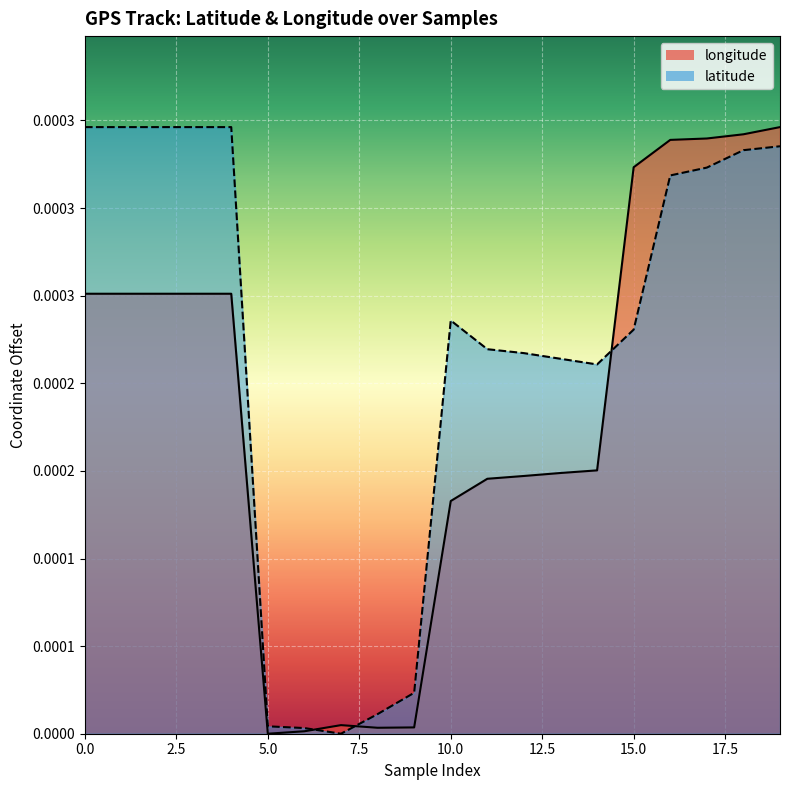

How many distinct data groups are displayed?

2